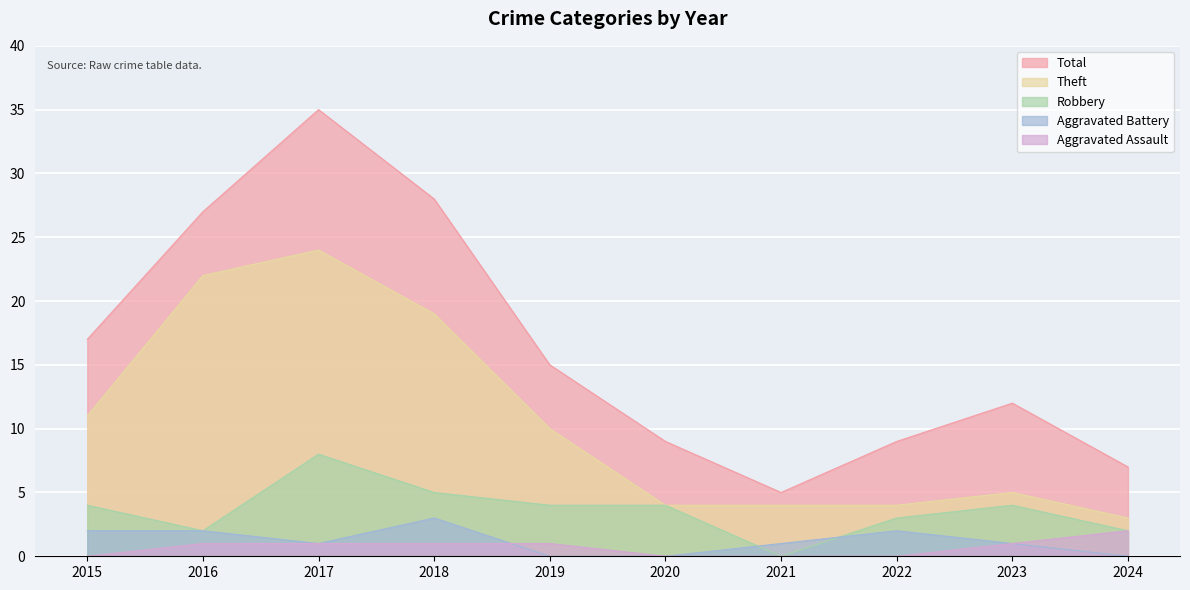

What is the sum of the Aggravated Battery values at 2022 and 2023?

3